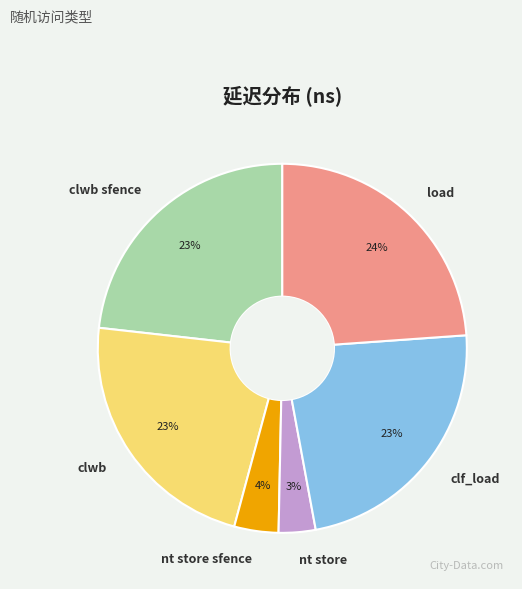

To the nearest percent, what is the average slice percentage?

17%